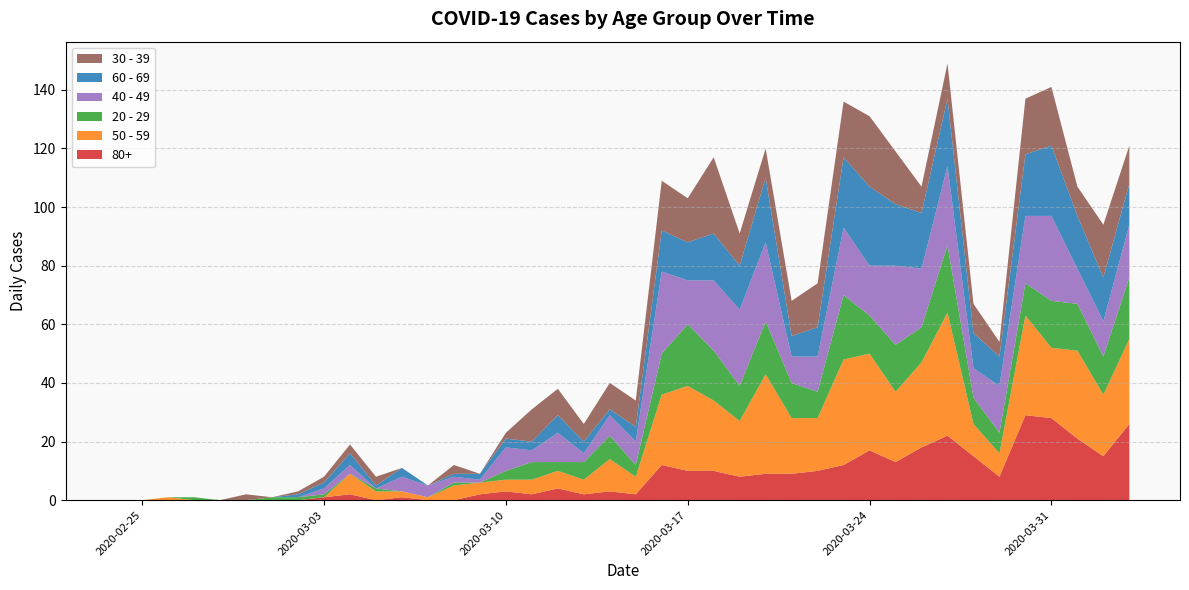

Reading left to right, what are all the values shown in this chart?

80+: 2020-02-24=0	2020-02-25=0	2020-02-26=0	2020-02-27=0	2020-02-28=0	2020-02-29=0	2020-03-01=0	2020-03-02=0	2020-03-03=1	2020-03-04=2	2020-03-05=0	2020-03-06=1	2020-03-07=0	2020-03-08=0	2020-03-09=2	2020-03-10=3	2020-03-11=2	2020-03-12=4	2020-03-13=2	2020-03-14=3	2020-03-15=2	2020-03-16=12	2020-03-17=10	2020-03-18=10	2020-03-19=8	2020-03-20=9	2020-03-21=9	2020-03-22=10	2020-03-23=12	2020-03-24=17	2020-03-25=13	2020-03-26=18	2020-03-27=22	2020-03-28=15	2020-03-29=8	2020-03-30=29	2020-03-31=28	2020-04-01=21	2020-04-02=15	2020-04-03=26
50 - 59: 2020-02-24=0	2020-02-25=0	2020-02-26=1	2020-02-27=0	2020-02-28=0	2020-02-29=0	2020-03-01=0	2020-03-02=0	2020-03-03=0	2020-03-04=7	2020-03-05=3	2020-03-06=2	2020-03-07=1	2020-03-08=5	2020-03-09=4	2020-03-10=4	2020-03-11=5	2020-03-12=6	2020-03-13=5	2020-03-14=11	2020-03-15=6	2020-03-16=24	2020-03-17=29	2020-03-18=24	2020-03-19=19	2020-03-20=34	2020-03-21=19	2020-03-22=18	2020-03-23=36	2020-03-24=33	2020-03-25=24	2020-03-26=29	2020-03-27=42	2020-03-28=11	2020-03-29=8	2020-03-30=34	2020-03-31=24	2020-04-01=30	2020-04-02=21	2020-04-03=29
20 - 29: 2020-02-24=0	2020-02-25=0	2020-02-26=0	2020-02-27=1	2020-02-28=0	2020-02-29=0	2020-03-01=1	2020-03-02=1	2020-03-03=1	2020-03-04=0	2020-03-05=1	2020-03-06=0	2020-03-07=0	2020-03-08=1	2020-03-09=0	2020-03-10=3	2020-03-11=6	2020-03-12=3	2020-03-13=6	2020-03-14=8	2020-03-15=4	2020-03-16=14	2020-03-17=21	2020-03-18=17	2020-03-19=12	2020-03-20=18	2020-03-21=12	2020-03-22=9	2020-03-23=22	2020-03-24=13	2020-03-25=16	2020-03-26=12	2020-03-27=23	2020-03-28=9	2020-03-29=7	2020-03-30=11	2020-03-31=16	2020-04-01=16	2020-04-02=13	2020-04-03=21
40 - 49: 2020-02-24=0	2020-02-25=0	2020-02-26=0	2020-02-27=0	2020-02-28=0	2020-02-29=0	2020-03-01=0	2020-03-02=0	2020-03-03=2	2020-03-04=3	2020-03-05=0	2020-03-06=5	2020-03-07=4	2020-03-08=2	2020-03-09=1	2020-03-10=8	2020-03-11=4	2020-03-12=10	2020-03-13=3	2020-03-14=7	2020-03-15=8	2020-03-16=28	2020-03-17=15	2020-03-18=24	2020-03-19=26	2020-03-20=27	2020-03-21=9	2020-03-22=12	2020-03-23=23	2020-03-24=17	2020-03-25=27	2020-03-26=20	2020-03-27=27	2020-03-28=10	2020-03-29=16	2020-03-30=23	2020-03-31=29	2020-04-01=12	2020-04-02=12	2020-04-03=18
60 - 69: 2020-02-24=0	2020-02-25=0	2020-02-26=0	2020-02-27=0	2020-02-28=0	2020-02-29=0	2020-03-01=0	2020-03-02=1	2020-03-03=2	2020-03-04=4	2020-03-05=1	2020-03-06=3	2020-03-07=0	2020-03-08=1	2020-03-09=2	2020-03-10=3	2020-03-11=3	2020-03-12=6	2020-03-13=4	2020-03-14=2	2020-03-15=5	2020-03-16=14	2020-03-17=13	2020-03-18=16	2020-03-19=15	2020-03-20=22	2020-03-21=7	2020-03-22=10	2020-03-23=24	2020-03-24=27	2020-03-25=21	2020-03-26=19	2020-03-27=23	2020-03-28=12	2020-03-29=10	2020-03-30=21	2020-03-31=24	2020-04-01=18	2020-04-02=15	2020-04-03=14
30 - 39: 2020-02-24=0	2020-02-25=0	2020-02-26=0	2020-02-27=0	2020-02-28=0	2020-02-29=2	2020-03-01=0	2020-03-02=1	2020-03-03=2	2020-03-04=3	2020-03-05=3	2020-03-06=0	2020-03-07=0	2020-03-08=3	2020-03-09=0	2020-03-10=2	2020-03-11=11	2020-03-12=9	2020-03-13=6	2020-03-14=9	2020-03-15=9	2020-03-16=17	2020-03-17=15	2020-03-18=26	2020-03-19=11	2020-03-20=10	2020-03-21=12	2020-03-22=15	2020-03-23=19	2020-03-24=24	2020-03-25=18	2020-03-26=9	2020-03-27=12	2020-03-28=10	2020-03-29=5	2020-03-30=19	2020-03-31=20	2020-04-01=10	2020-04-02=18	2020-04-03=13